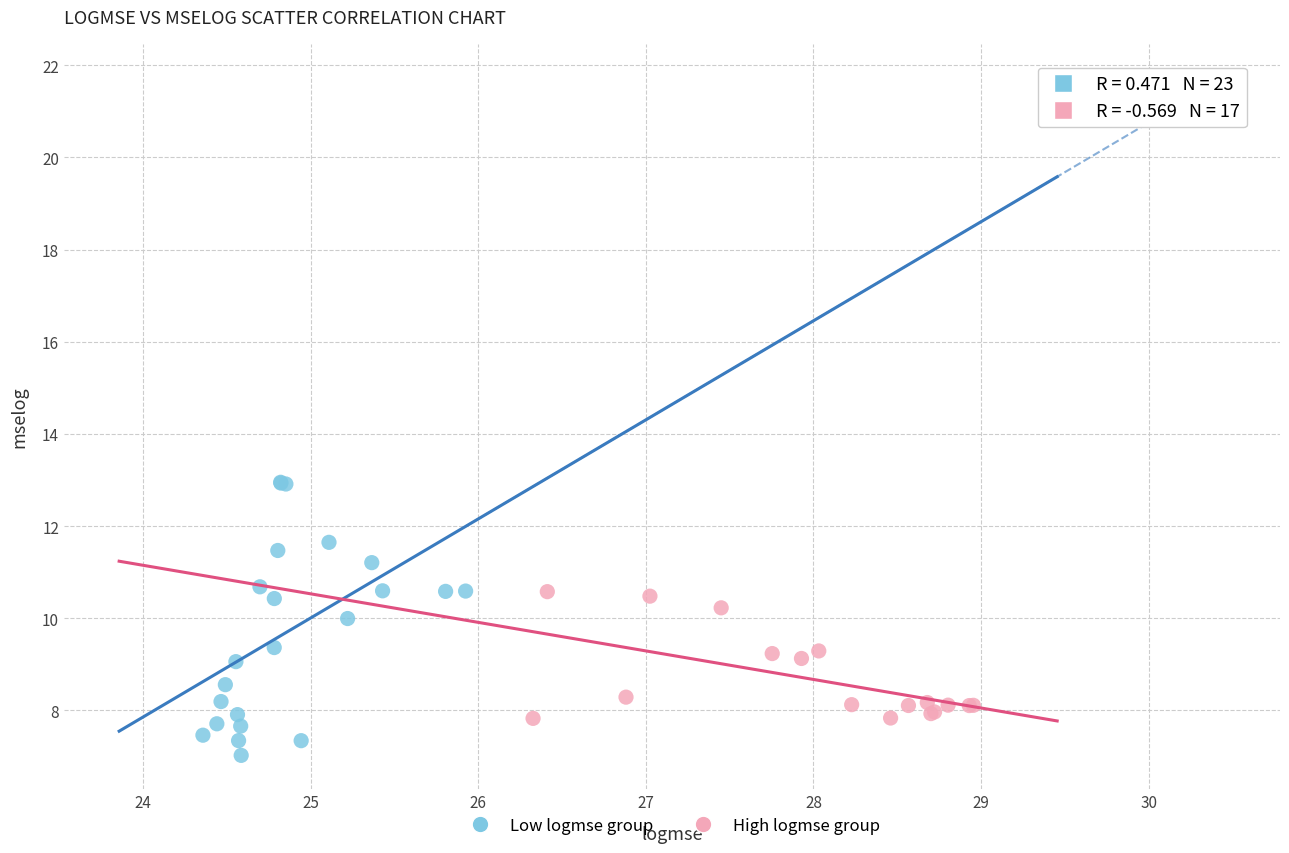

Which series contains the lowest Y value?

Low logmse group